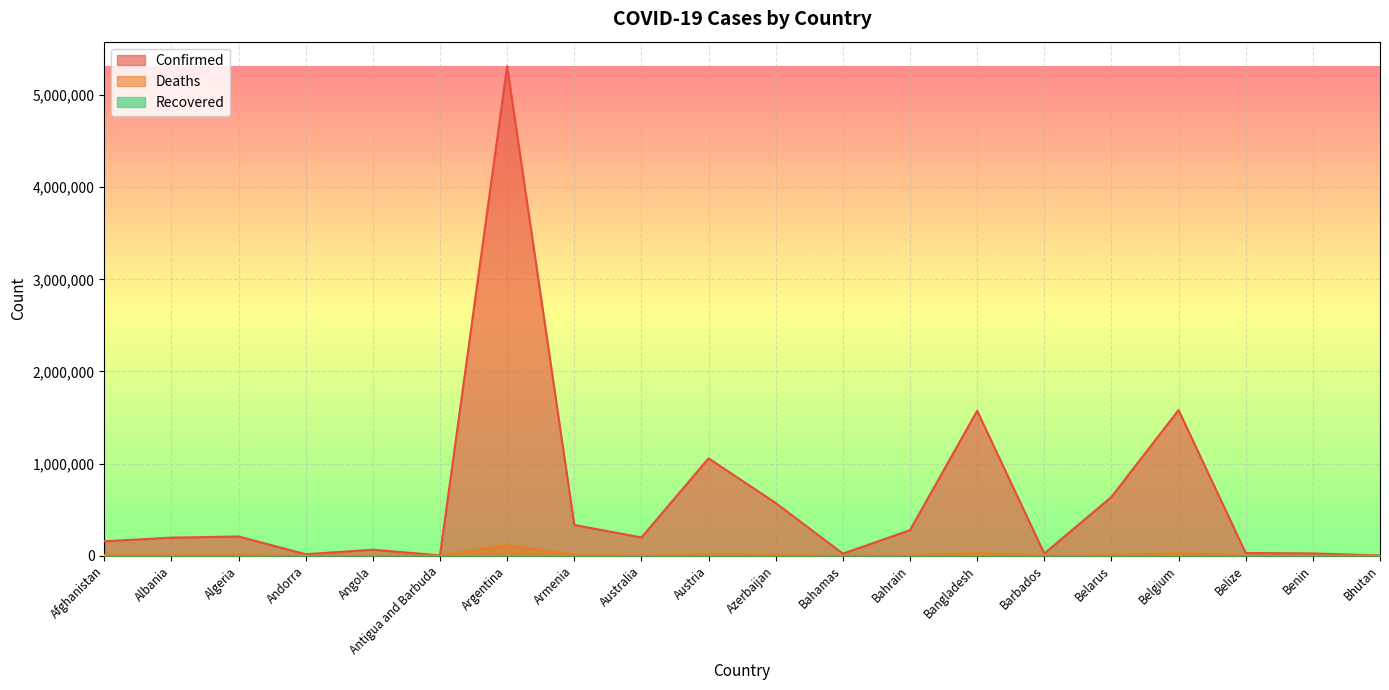

What is the difference between the maximum and second lowest values in the Deaths series?

116266